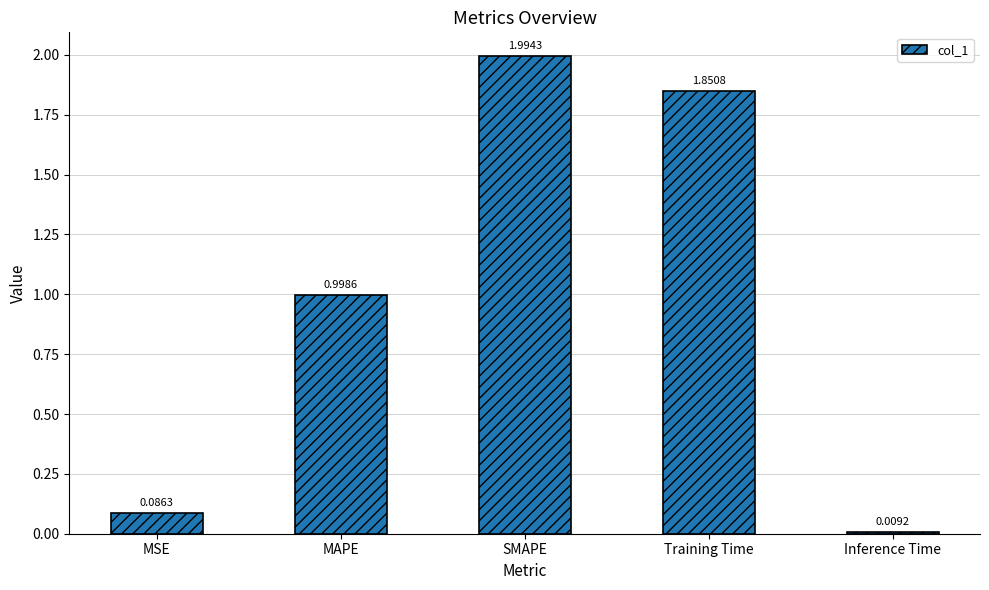

How many bars are there in total?

5